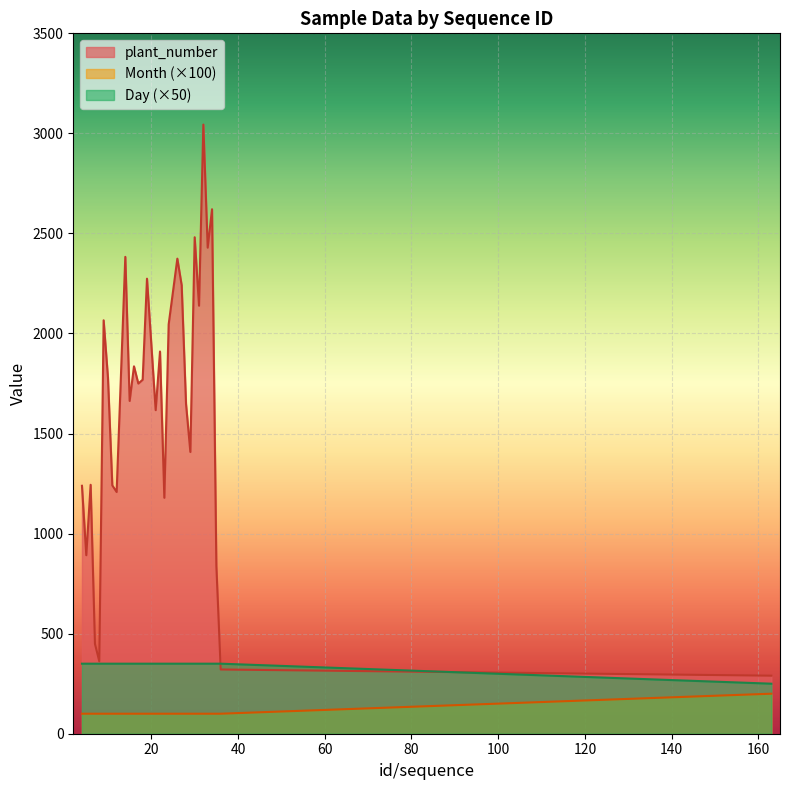

Rank the categories by plant_number value from highest to lowest.

32, 34, 30, 33, 14, 26, 19, 27, 31, 9, 24, 22, 16, 10, 18, 17, 15, 28, 21, 29, 6, 11, 4, 12, 23, 5, 35, 7, 8, 36, 163